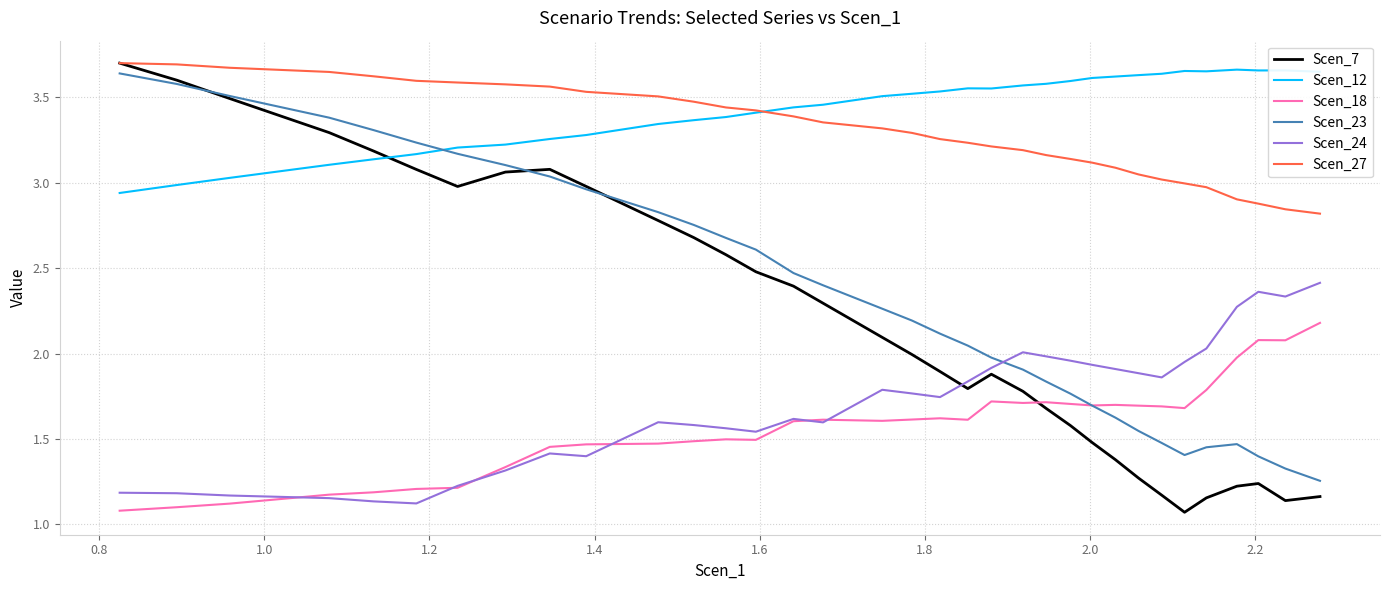

Which series has the largest range (max minus min)?

Scen_7